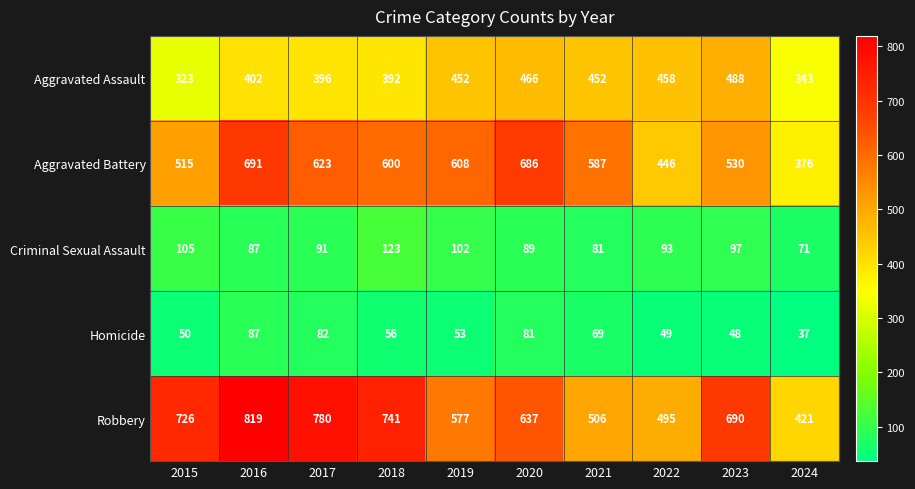

Is it true that Robbery equals 350 at 2015?

False